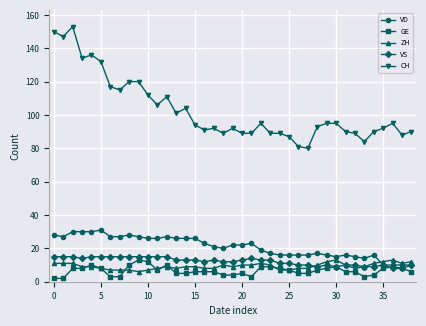

Reading left to right, list all the values displayed in this chart.

VD: 28	27	30	30	30	31	27	27	28	27	26	26	27	26	26	26	23	21	20	22	22	23	19	17	16	16	16	16	17	16	15	16	15	14	16	10	10	10	10
GE: 2	2	8	8	10	8	3	3	10	13	12	7	10	5	5	6	6	6	4	4	5	3	9	9	8	7	5	5	7	8	9	6	6	3	4	8	9	8	6
ZH: 11	11	11	9	9	8	7	7	7	6	7	8	9	8	9	9	8	8	10	9	10	10	11	10	7	7	8	8	10	12	13	10	8	9	11	12	13	11	12
VS: 15	15	15	14	15	15	15	15	15	15	15	15	15	13	13	13	12	13	12	12	13	14	13	13	11	11	10	10	9	10	9	10	10	9	9	10	8	8	10
CH: 150	147	153	134	136	132	117	115	120	120	112	106	111	101	104	94	91	92	89	92	89	89	95	89	89	87	81	80	93	95	95	90	89	84	90	92	95	88	90